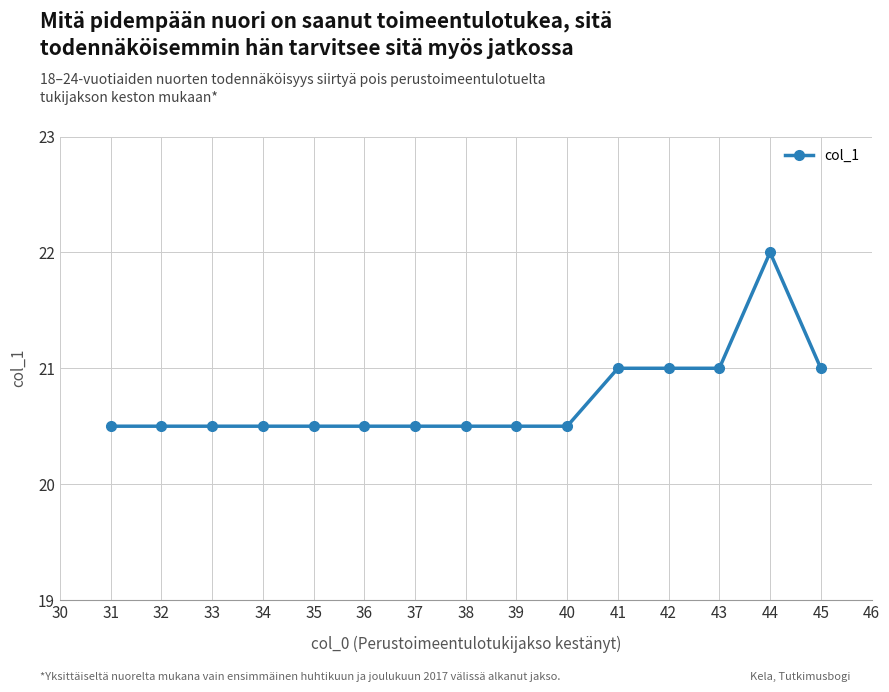

Reading left to right, transcribe all the data shown in this chart.

31=20.5	32=20.5	33=20.5	34=20.5	35=20.5	36=20.5	37=20.5	38=20.5	39=20.5	40=20.5	41=21.0	42=21.0	43=21.0	44=22.0	45=21.0